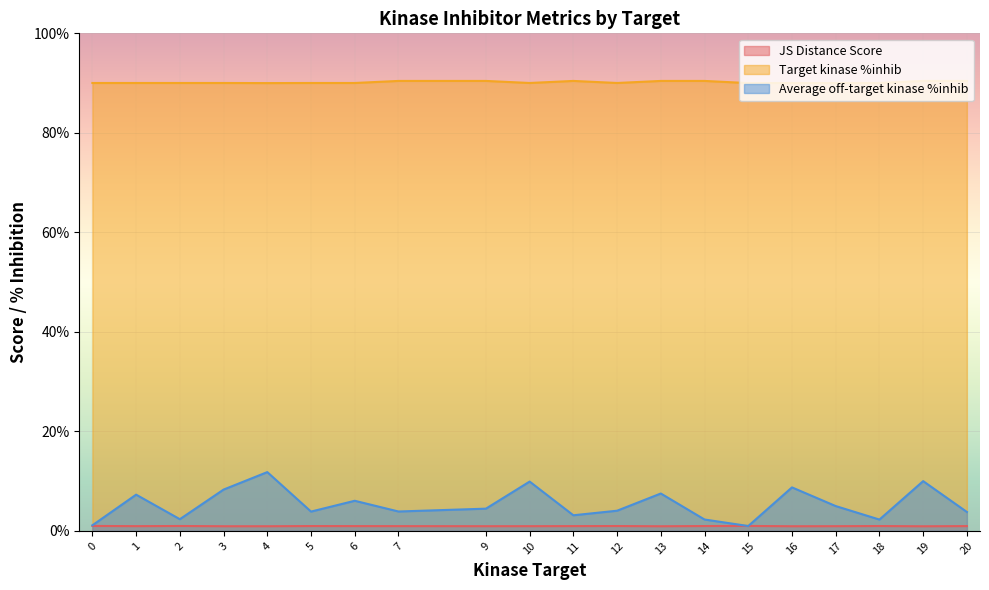

Which series changed the most between 15 and 18?

Average off-target kinase %inhib